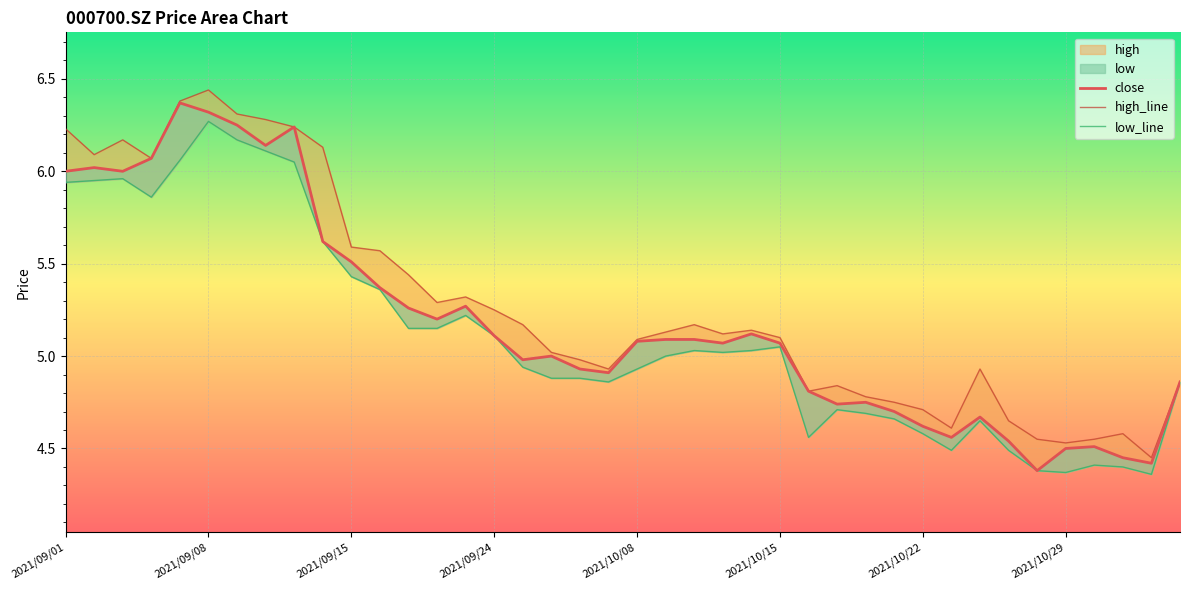

True or false: close and low_line intersect in this chart.

False